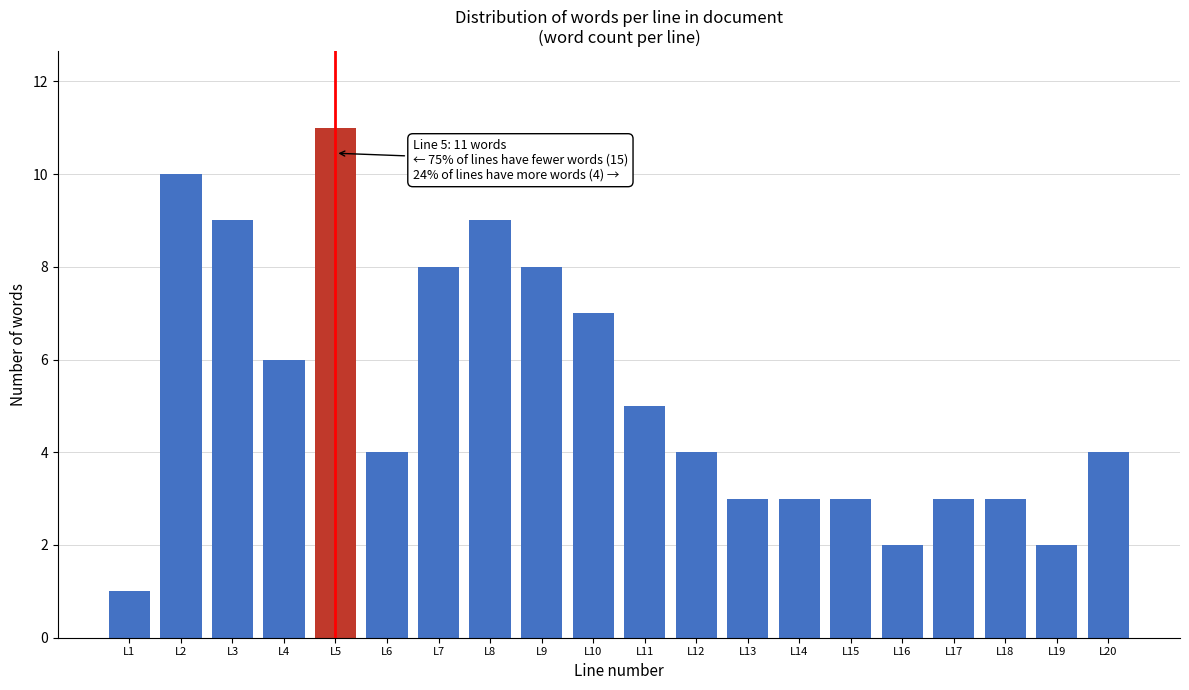

Reading right to left, what are all the values shown in this chart?

L20=4	L19=2	L18=3	L17=3	L16=2	L15=3	L14=3	L13=3	L12=4	L11=5	L10=7	L9=8	L8=9	L7=8	L6=4	L5=11	L4=6	L3=9	L2=10	L1=1